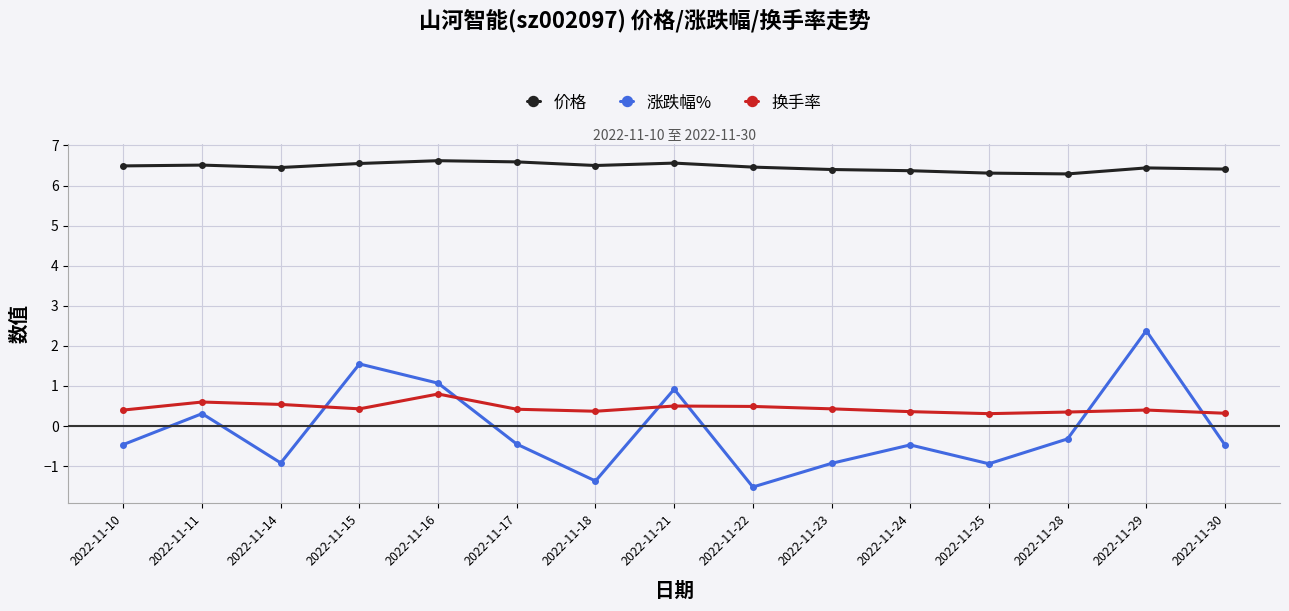

Rank the series by their maximum value, from lowest to highest.

换手率, 涨跌幅%, 价格